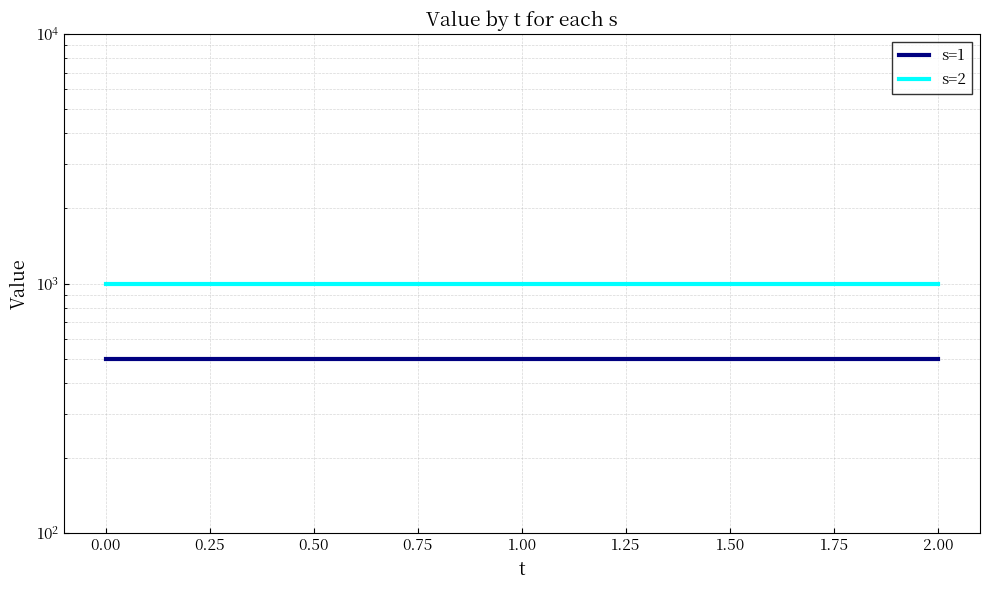

Is it true that s=1 equals 215 at 1.00?

False